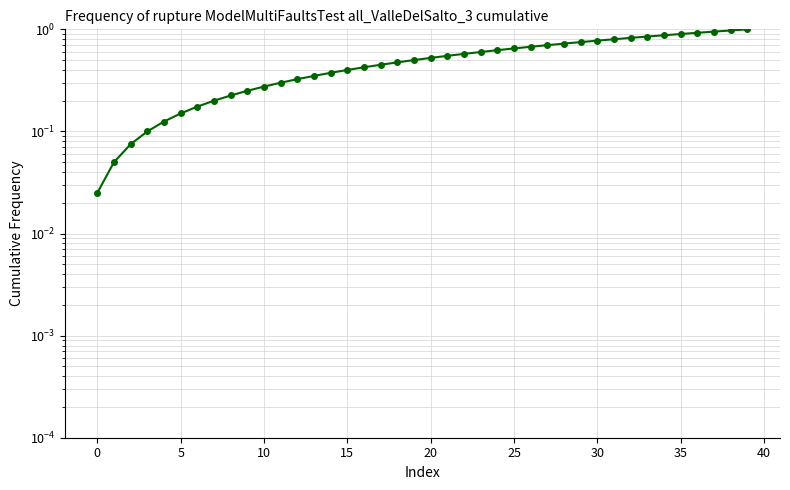

How many lines are shown in the chart?

1